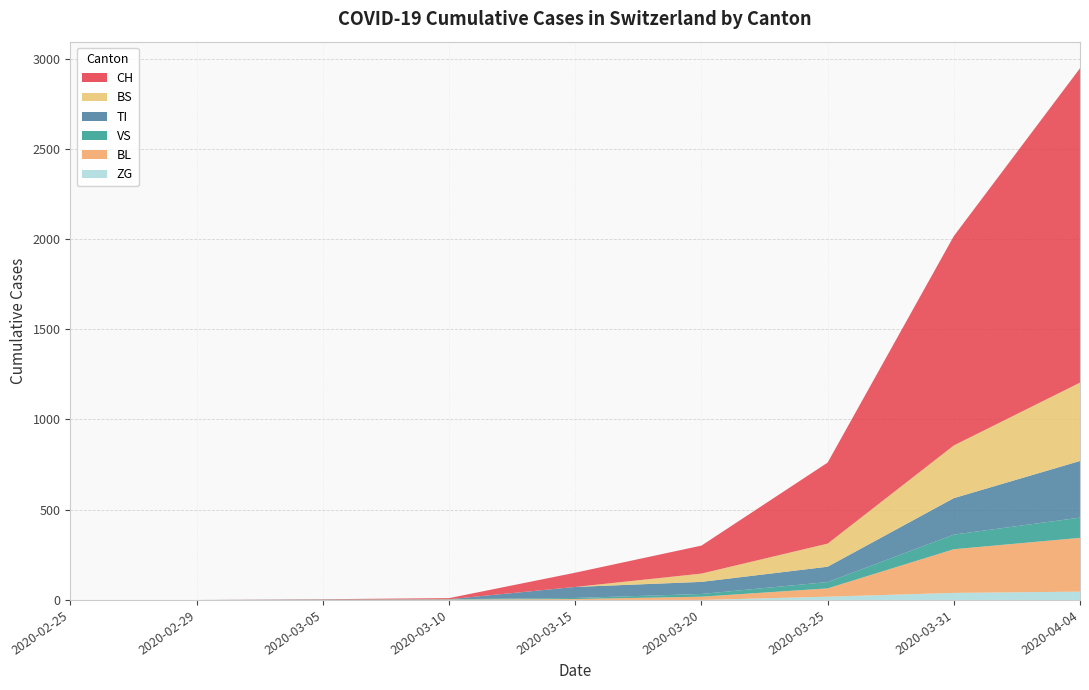

Reading left to right, extract all data points from this chart.

CH: 2020-02-25=0	2020-02-29=0	2020-03-05=2	2020-03-10=6	2020-03-15=79	2020-03-20=155	2020-03-25=449	2020-03-31=1160	2020-04-04=1742
TI: 2020-02-25=0	2020-02-29=0	2020-03-05=0	2020-03-10=0	2020-03-15=61	2020-03-20=67	2020-03-25=85	2020-03-31=202	2020-04-04=314
VS: 2020-02-25=0	2020-02-29=0	2020-03-05=2	2020-03-10=2	2020-03-15=6	2020-03-20=15	2020-03-25=35	2020-03-31=81	2020-04-04=112
BL: 2020-02-25=0	2020-02-29=0	2020-03-05=0	2020-03-10=2	2020-03-15=5	2020-03-20=18	2020-03-25=46	2020-03-31=242	2020-04-04=298
BS: 2020-02-25=0	2020-02-29=0	2020-03-05=0	2020-03-10=0	2020-03-15=0	2020-03-20=46	2020-03-25=128	2020-03-31=292	2020-04-04=434
ZG: 2020-02-25=0	2020-02-29=0	2020-03-05=0	2020-03-10=0	2020-03-15=0	2020-03-20=0	2020-03-25=18	2020-03-31=39	2020-04-04=46